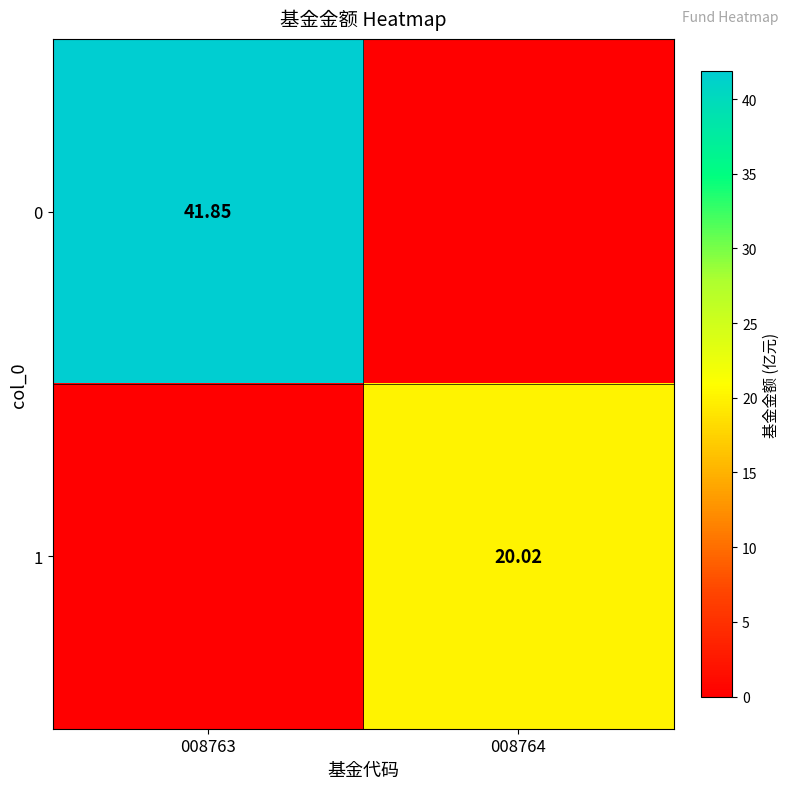

At which category does the chart reach its minimum across all series?

008764